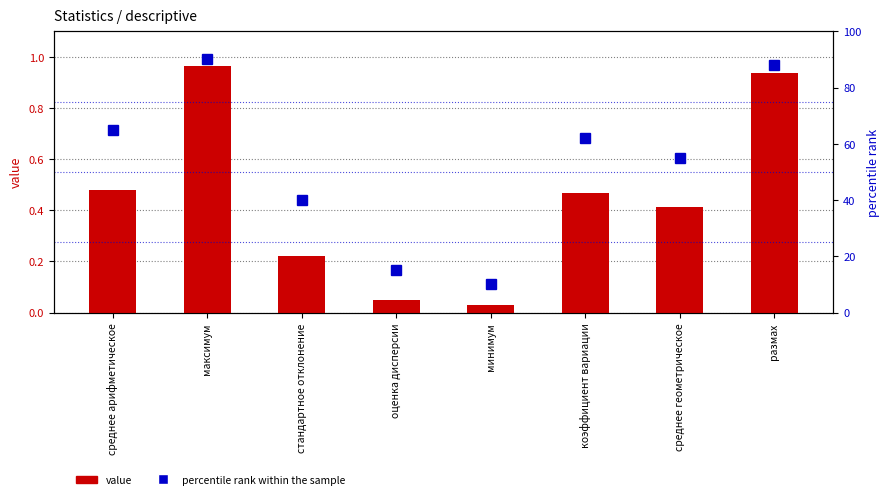

What is the total value across all series at среднее геометрическое?

55.4